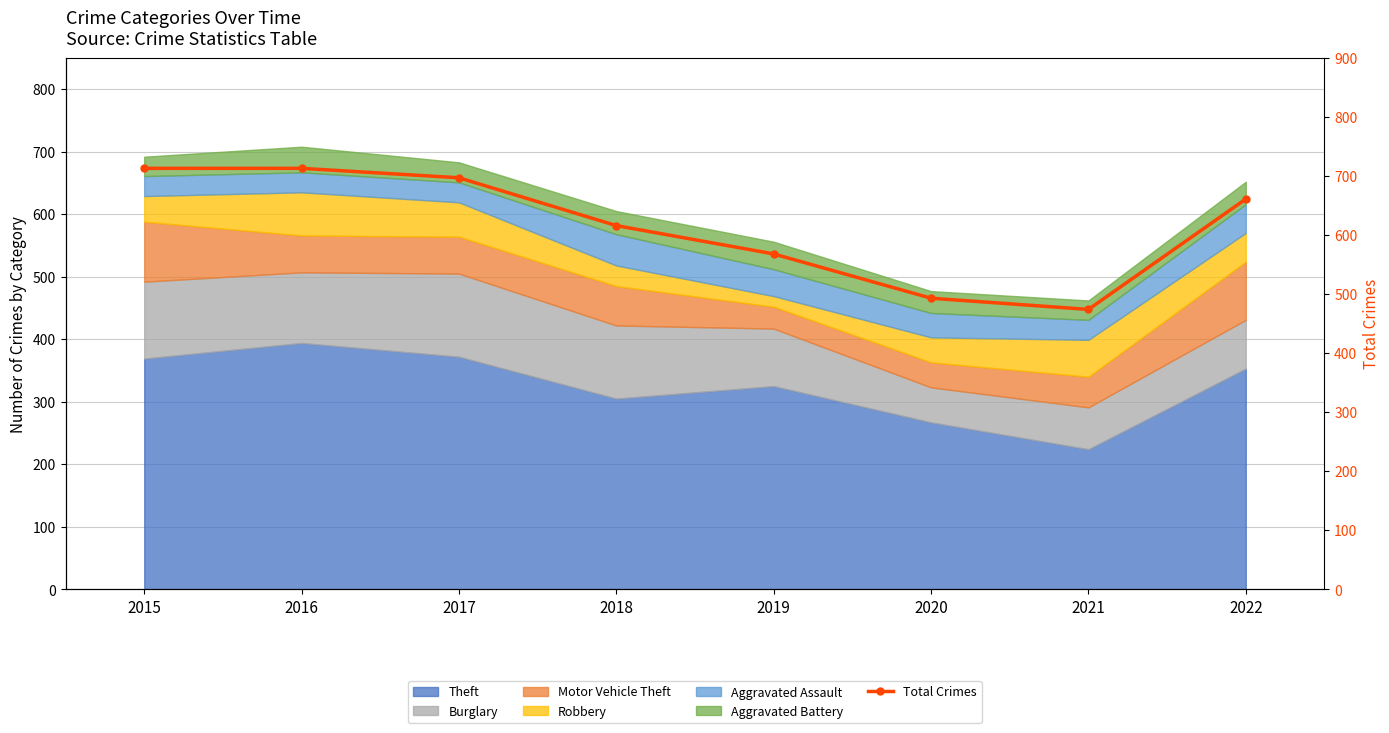

The chart shows a value of 1104 at 2018. True or false?

False